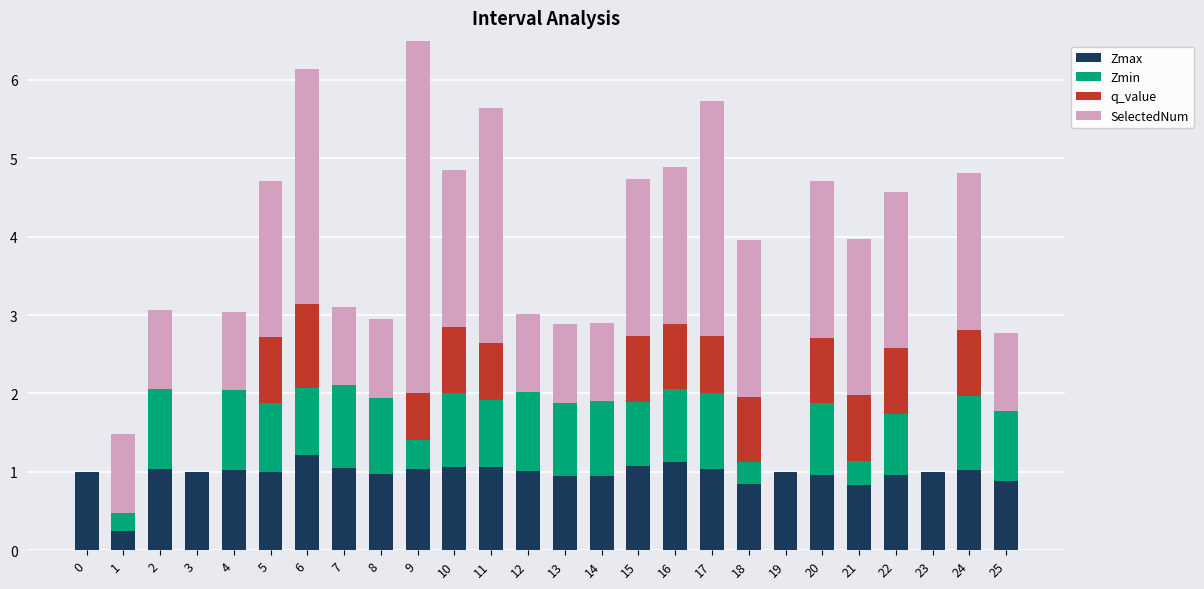

How many groups of bars are there?

26